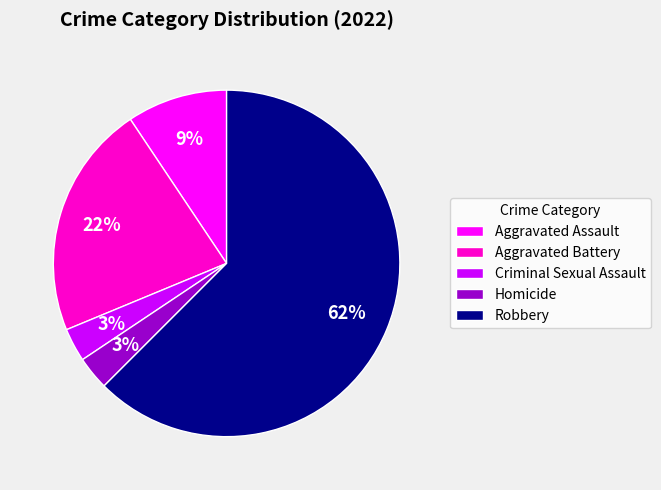

To the nearest percent, what is the combined percentage of Homicide and Robbery?

66%